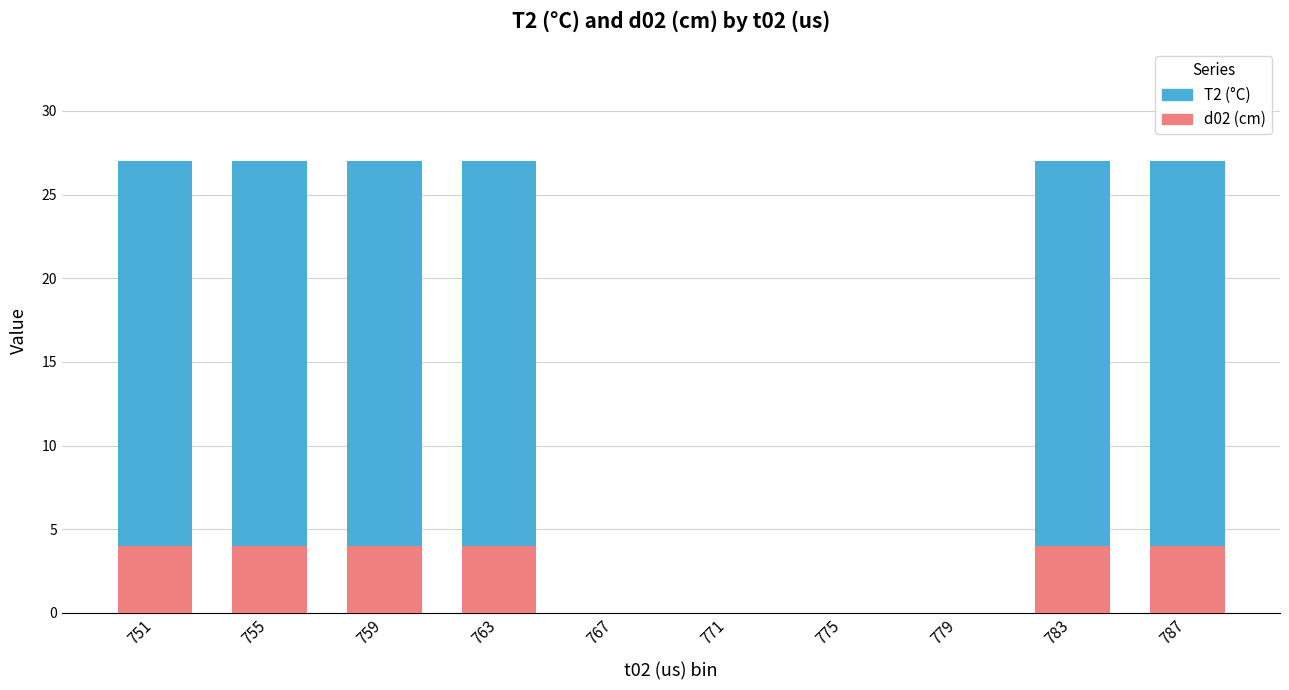

Reading left to right, transcribe the values for d02 (cm).

751=4	755=4	759=4	763=4	767=0	771=0	775=0	779=0	783=4	787=4